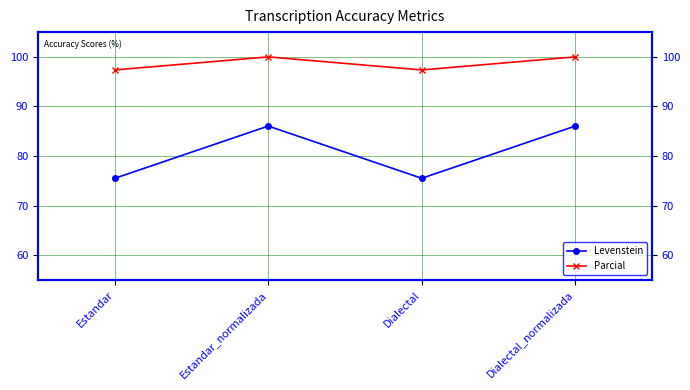

What is the difference between the maximum and minimum values in the Parcial series?

2.6